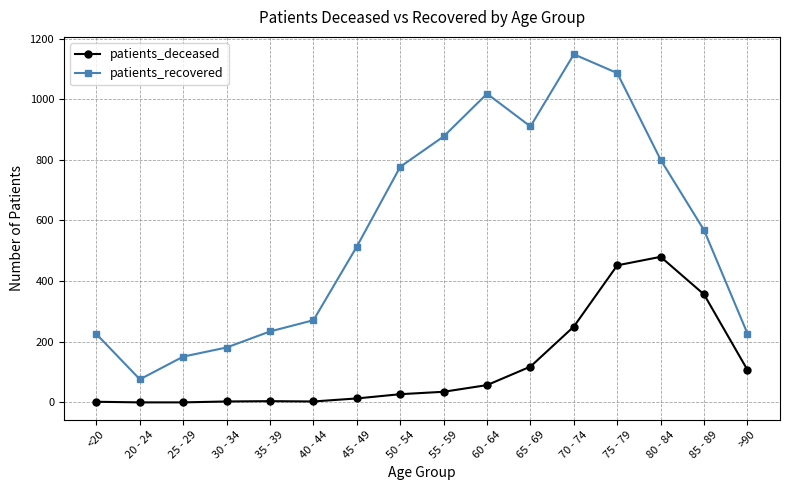

In patients_recovered, how many points are higher than both neighbors (excluding endpoints)?

2